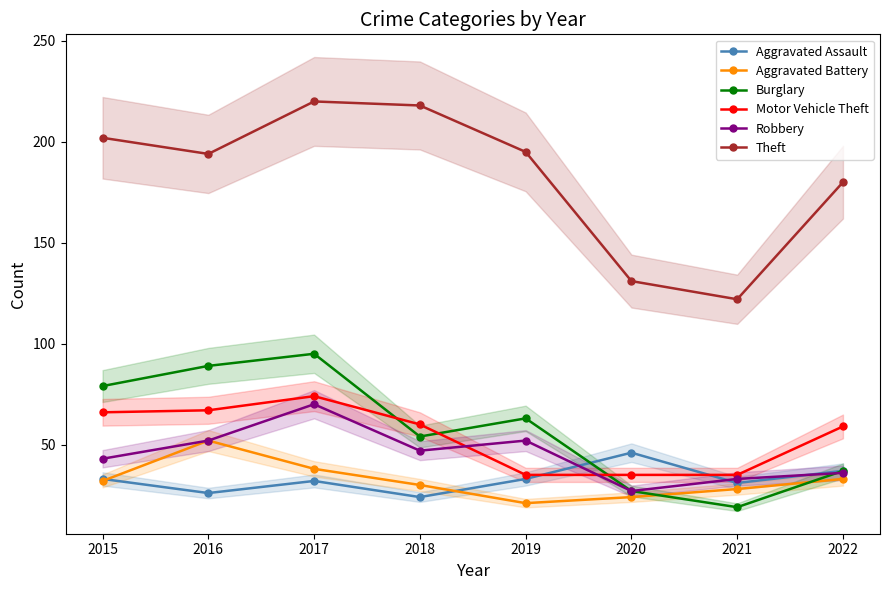

Between which two adjacent categories do Aggravated Battery and Burglary first intersect?

2020 and 2021